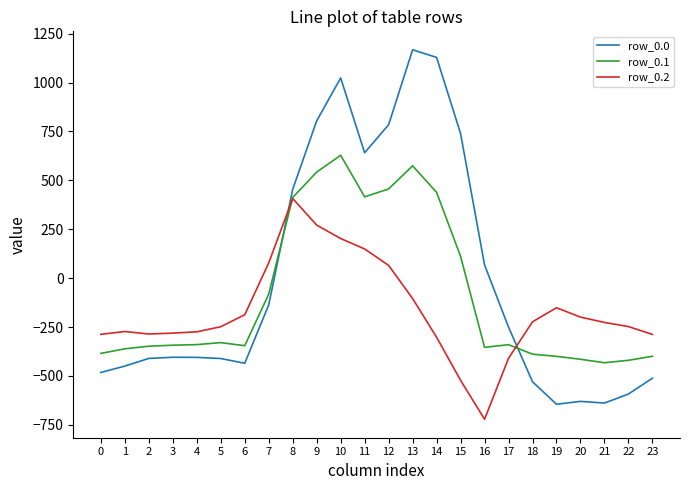

What is the approximate value of row_0.2 at 10?

202.5